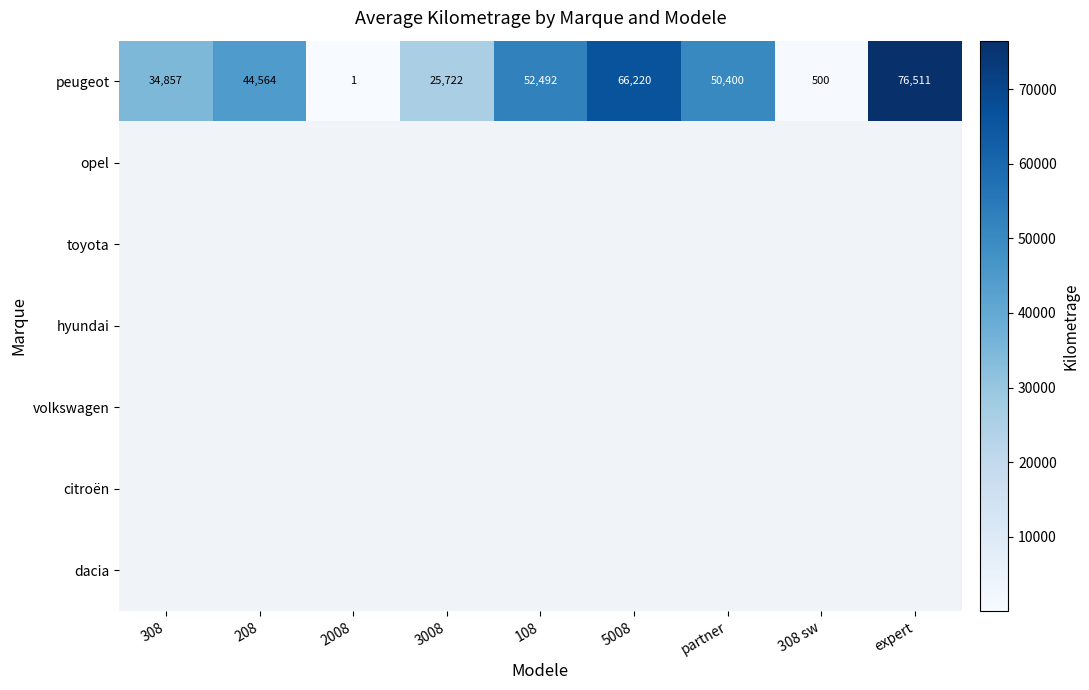

What is the difference between the maximum and second lowest values in the peugeot series?

76011